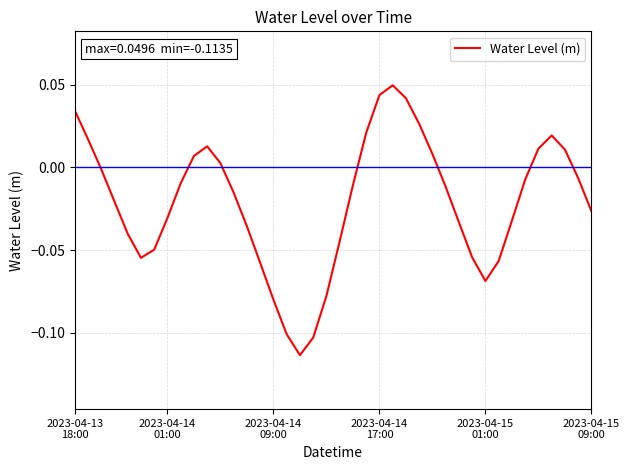

What is the difference between the maximum and second lowest values?

0.2